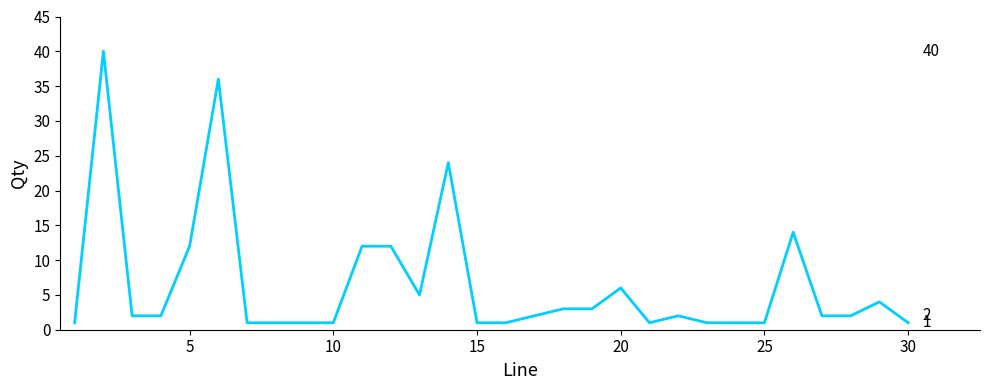

What is the smallest value displayed?

1